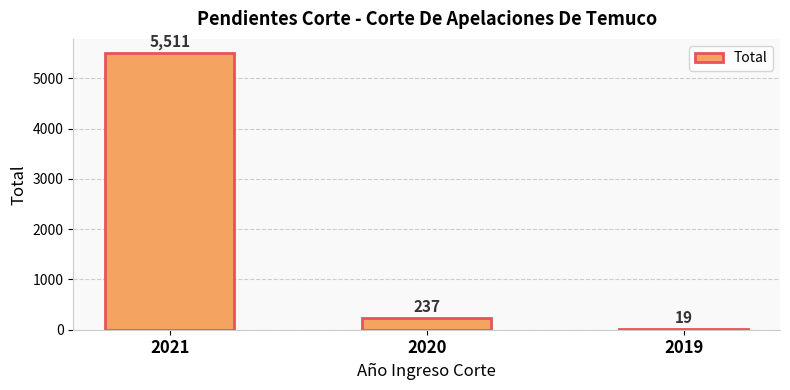

Where does the data first go above 237?

2021